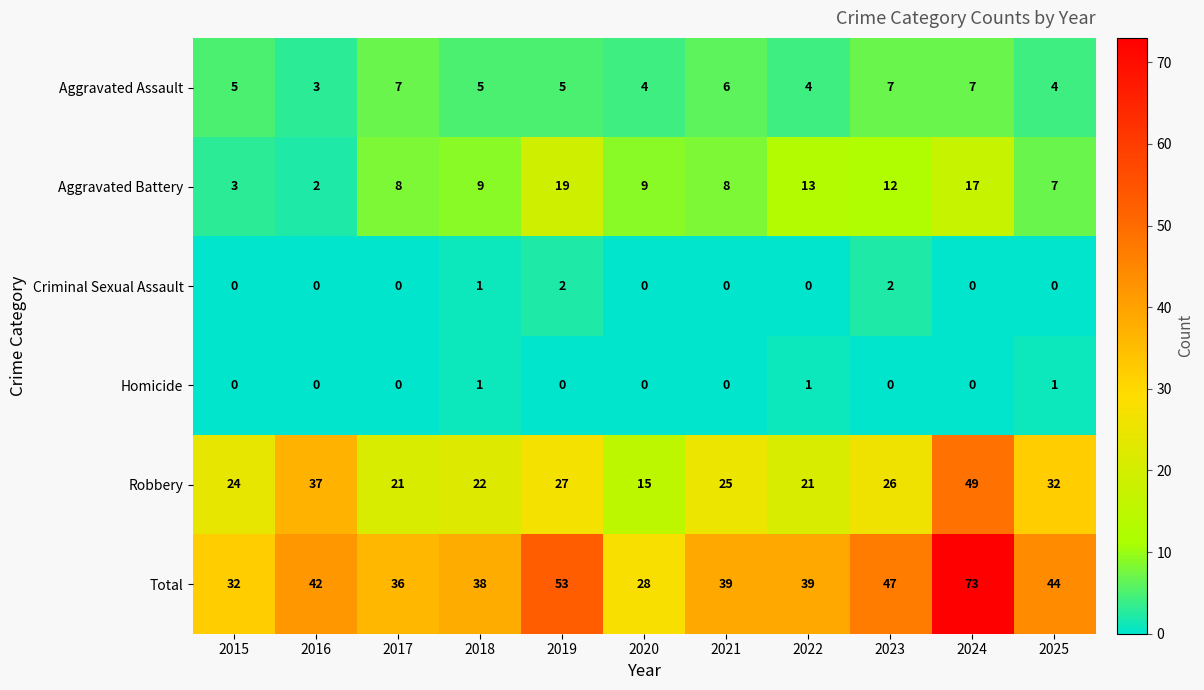

Where is Robbery nearest to the value 32?

2025